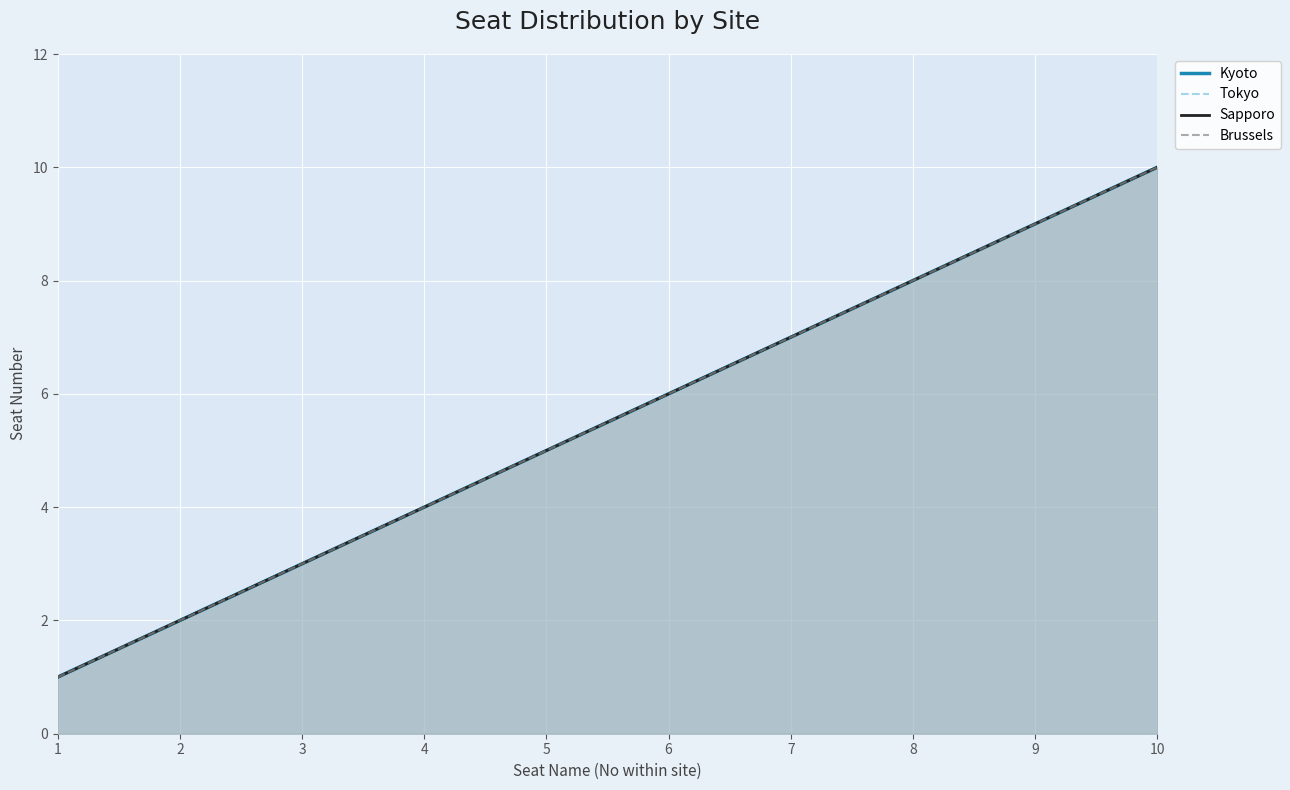

Reading right to left, transcribe all the data shown in this chart.

Kyoto: 10=10	9=9	8=8	7=7	6=6	5=5	4=4	3=3	2=2	1=1
Tokyo: 10=10	9=9	8=8	7=7	6=6	5=5	4=4	3=3	2=2	1=1
Sapporo: 10=10	9=9	8=8	7=7	6=6	5=5	4=4	3=3	2=2	1=1
Brussels: 10=10	9=9	8=8	7=7	6=6	5=5	4=4	3=3	2=2	1=1